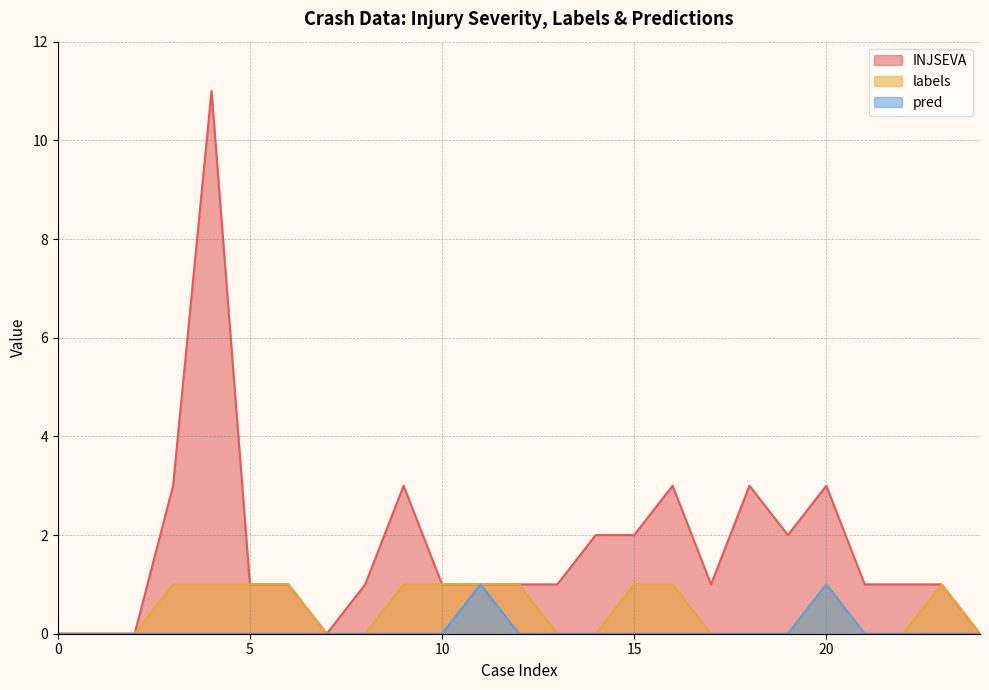

Does the chart have visible grid lines?

Yes